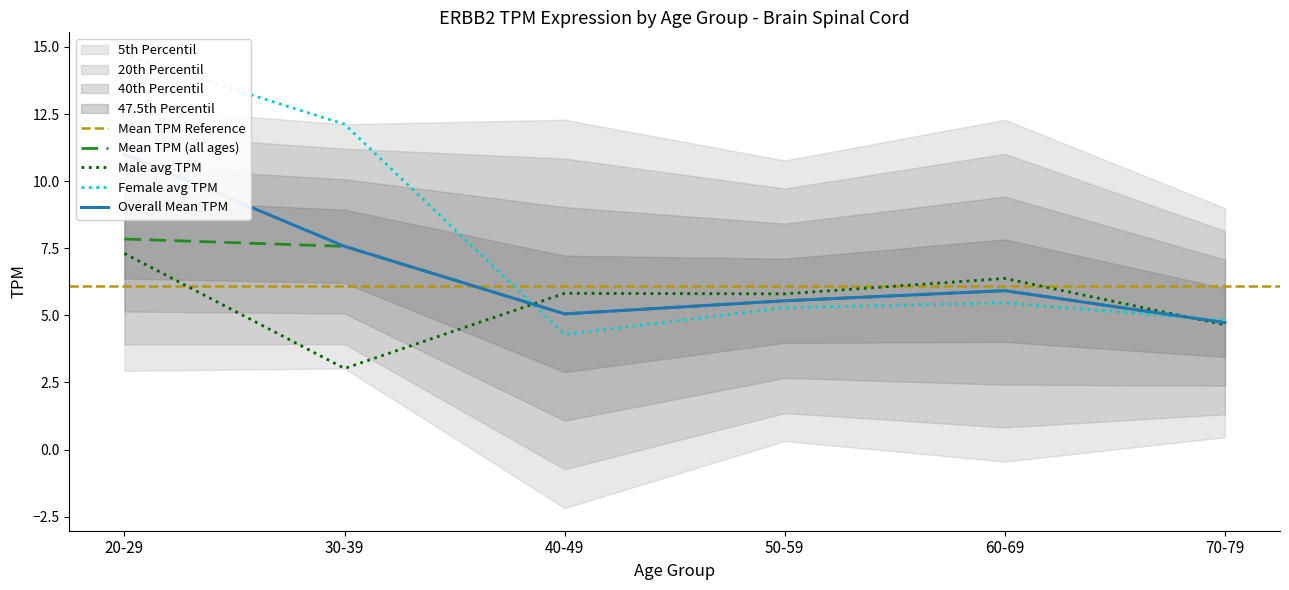

The mean series shows 5.5 at 50-59. True or false?

True